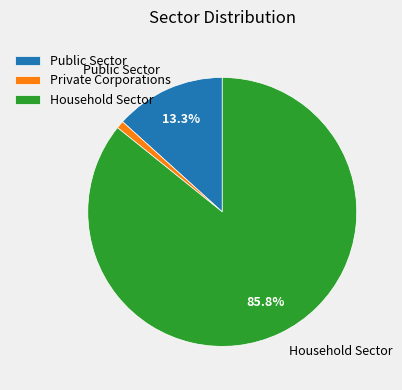

Which slice is the smallest?

Private Corporations